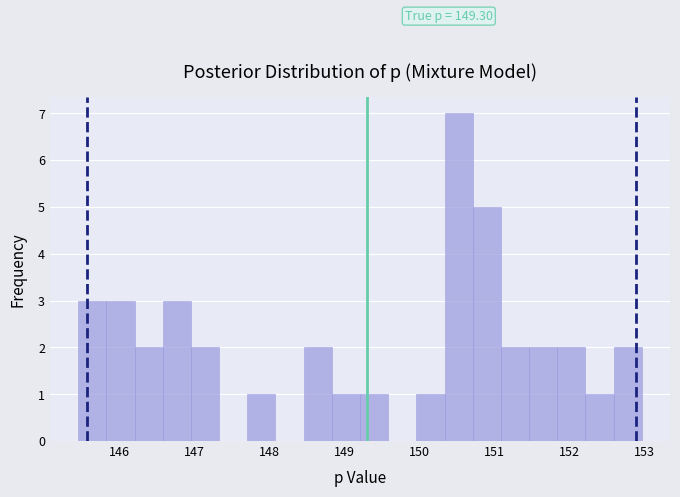

Read against the x-axis, roughly where is the centre of the tallest bar?

150.5